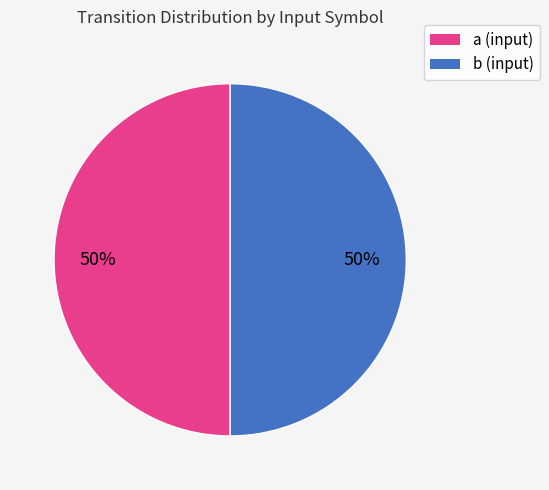

To the nearest percent, what is the average slice percentage?

50%